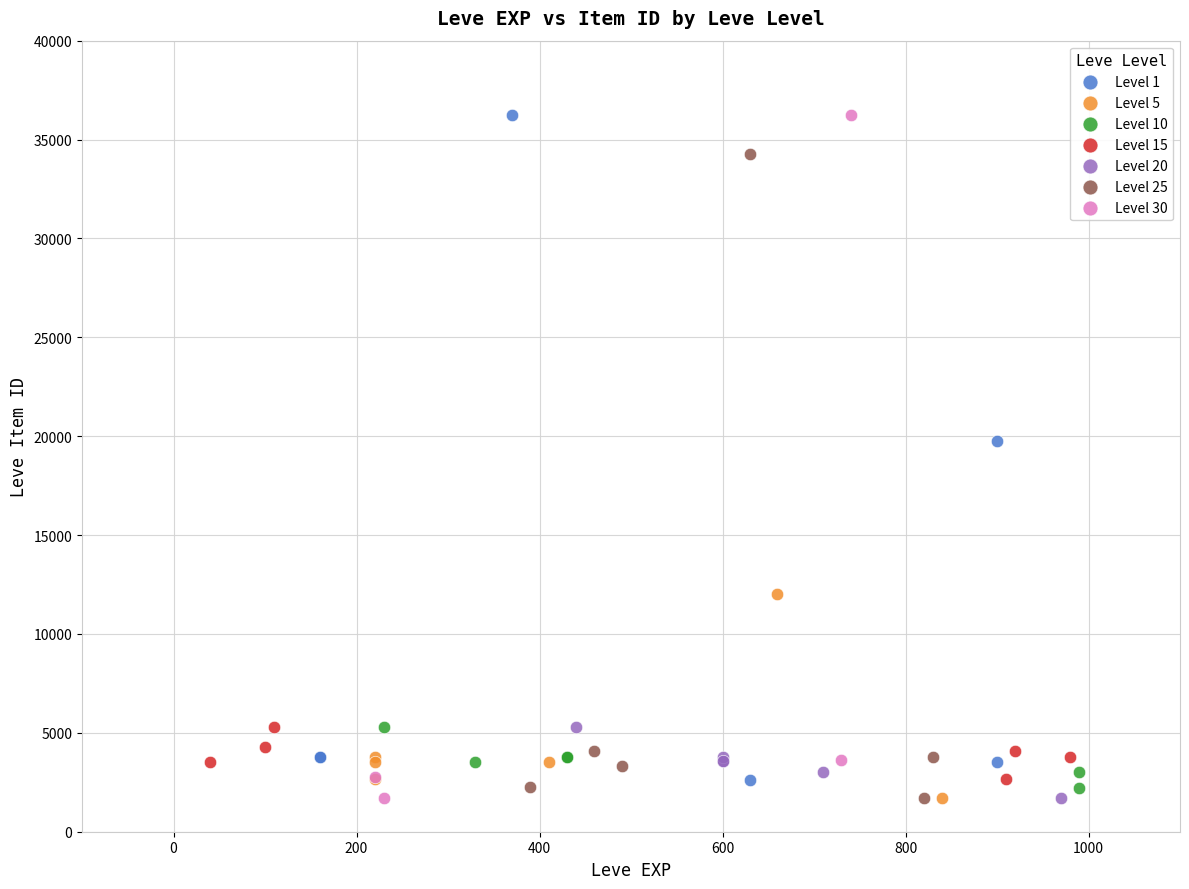

What are all the series names shown in the legend?

Level 1, Level 5, Level 10, Level 15, Level 20, Level 25, Level 30